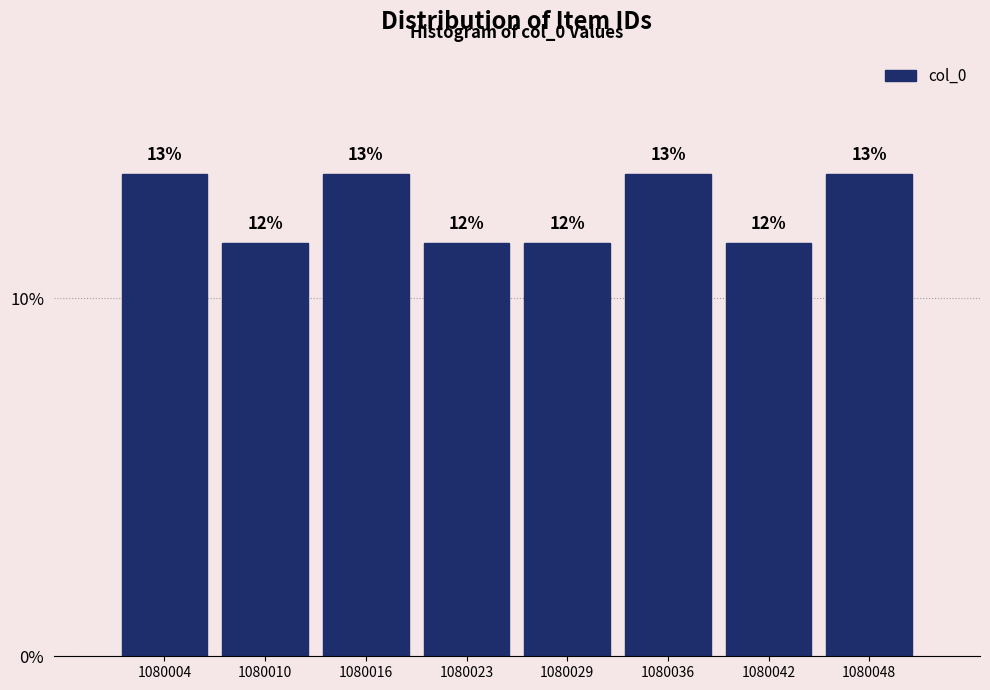

Are the bars horizontal?

No